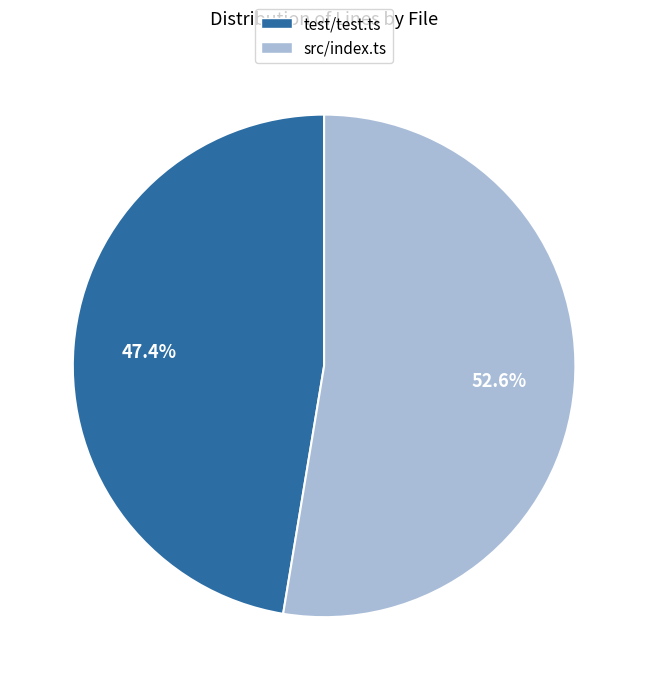

How many segments does this pie chart have?

2